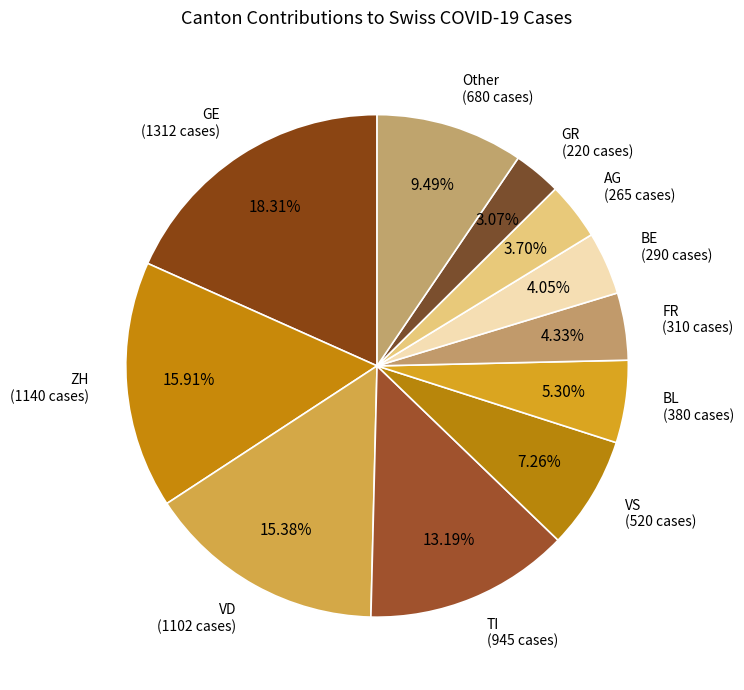

Approximately how many times larger is the value at ZH (1140 cases) compared to VD (1102 cases)?

1.0